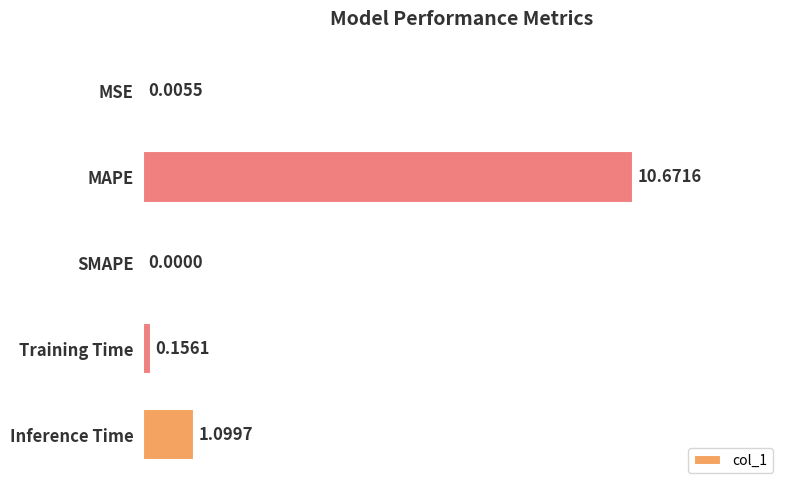

Which label corresponds to the largest value in the chart?

MAPE